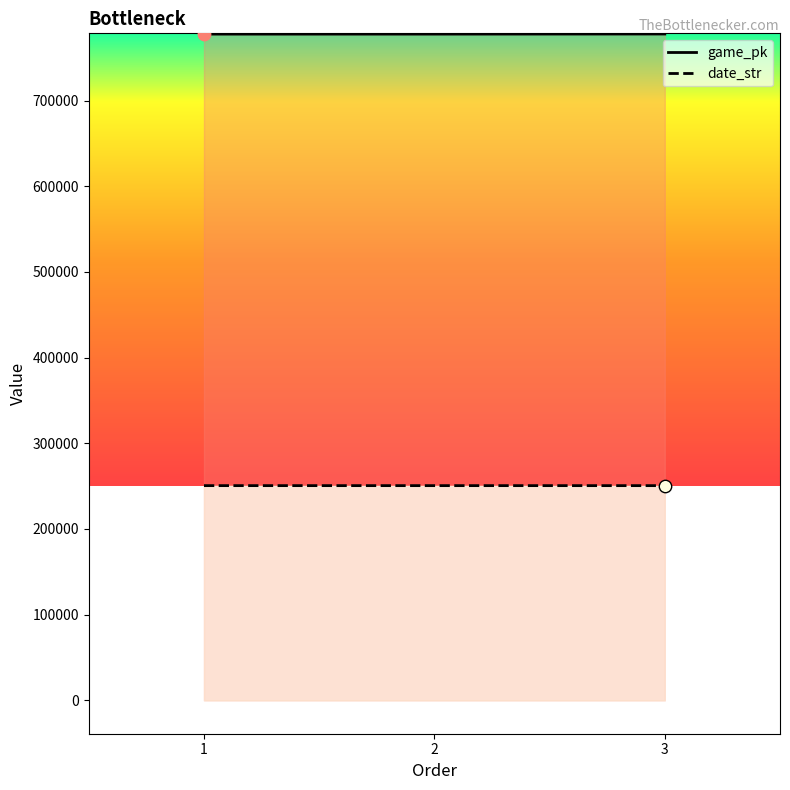

At which category is the sum across all series the highest?

3